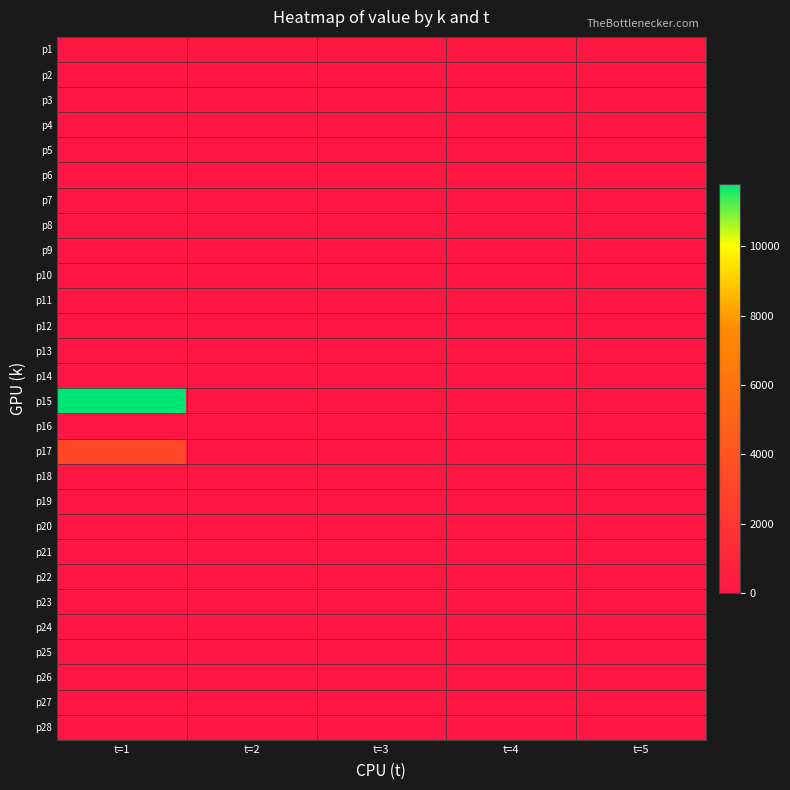

At how many categories does at least one series exceed 7096?

1